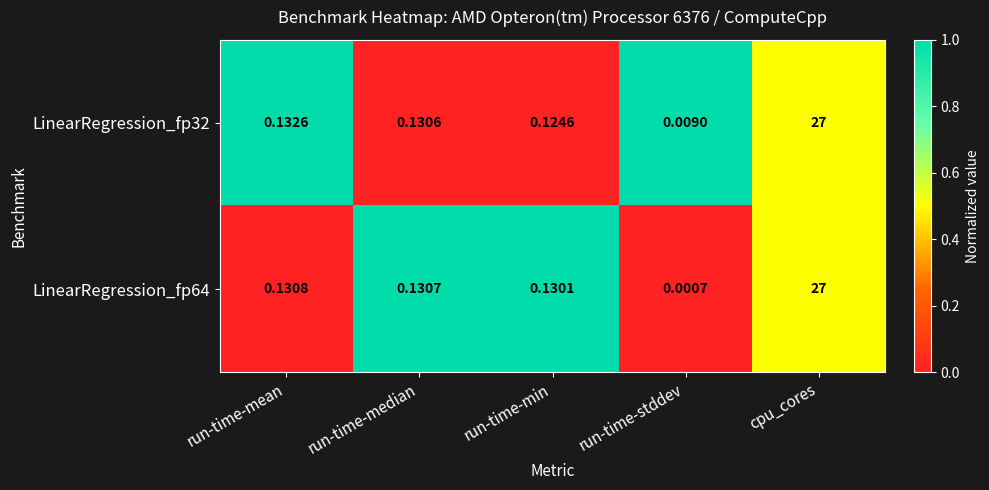

Count the number of data series in this chart.

2